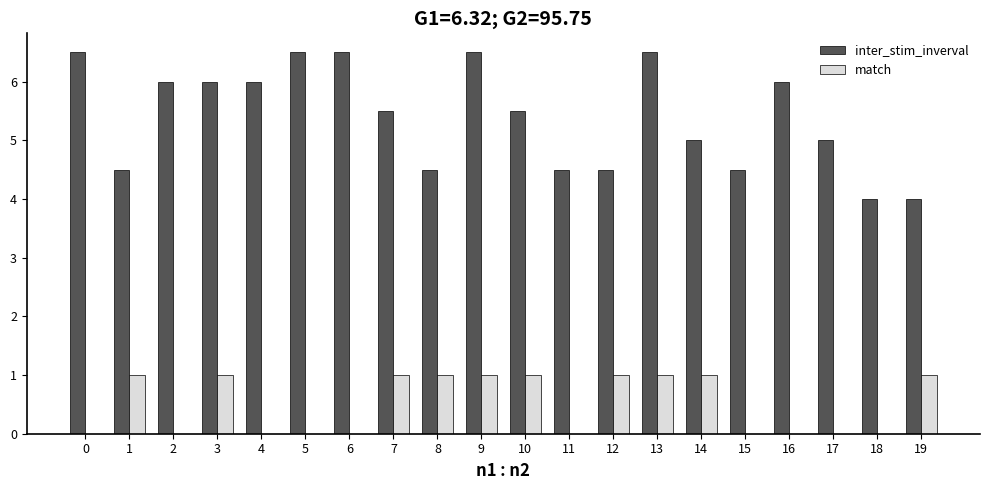

Which series has the widest spread of values?

inter_stim_inverval